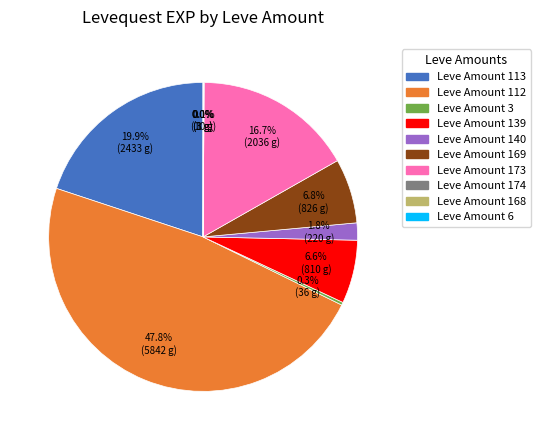

Which category has the biggest portion of the pie?

Leve Amount 112